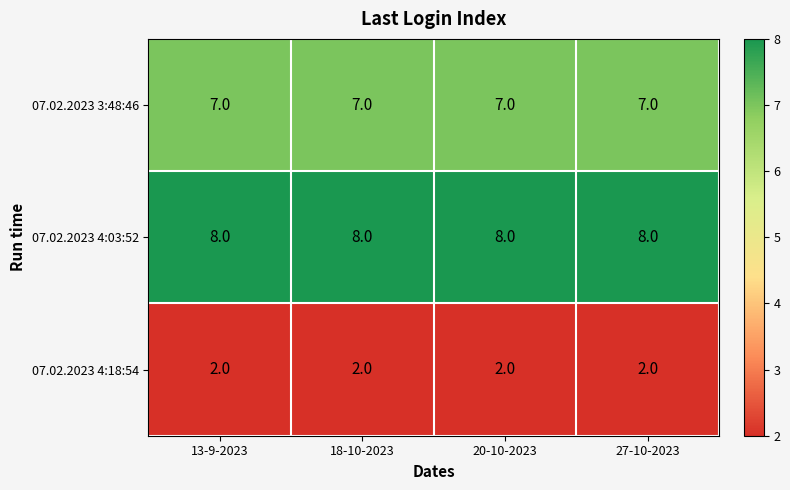

What value does the 07.02.2023 4:03:52 series have at 27-10-2023?

8